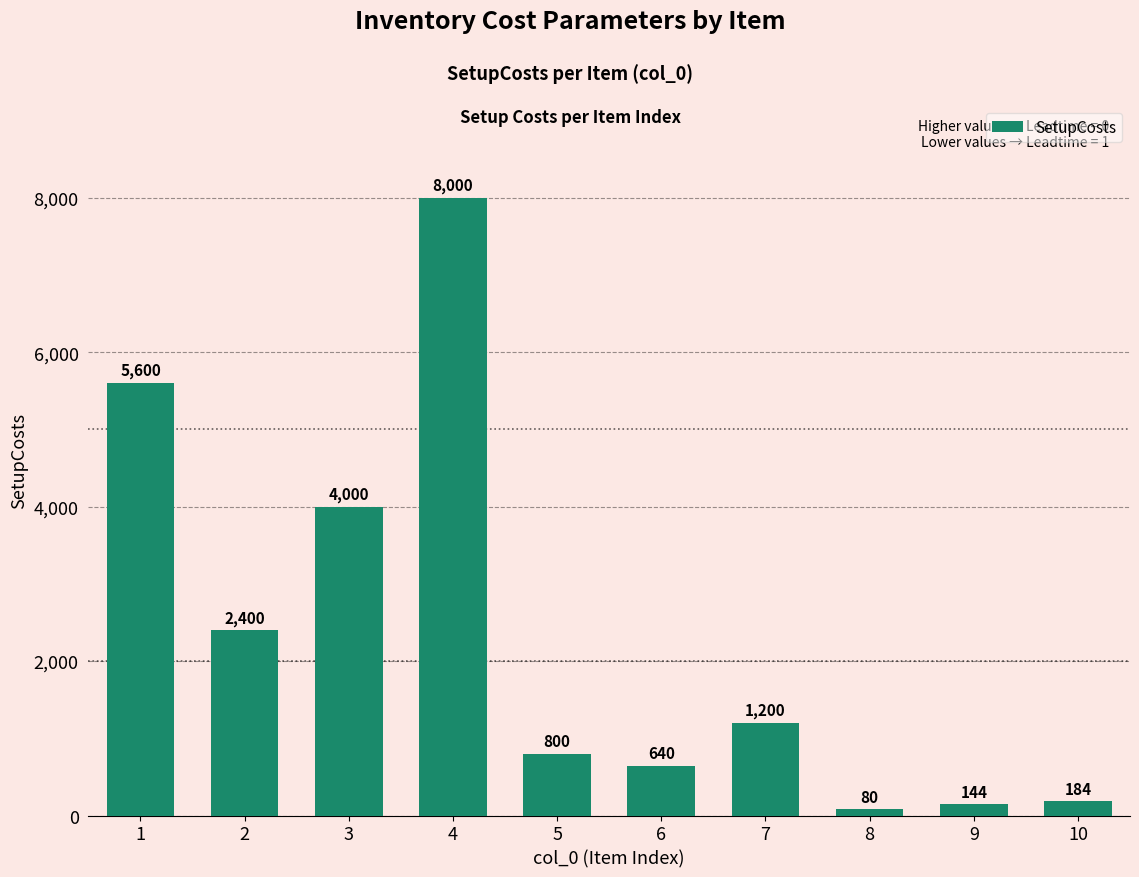

True or false: the data shows 144 at 9.

True